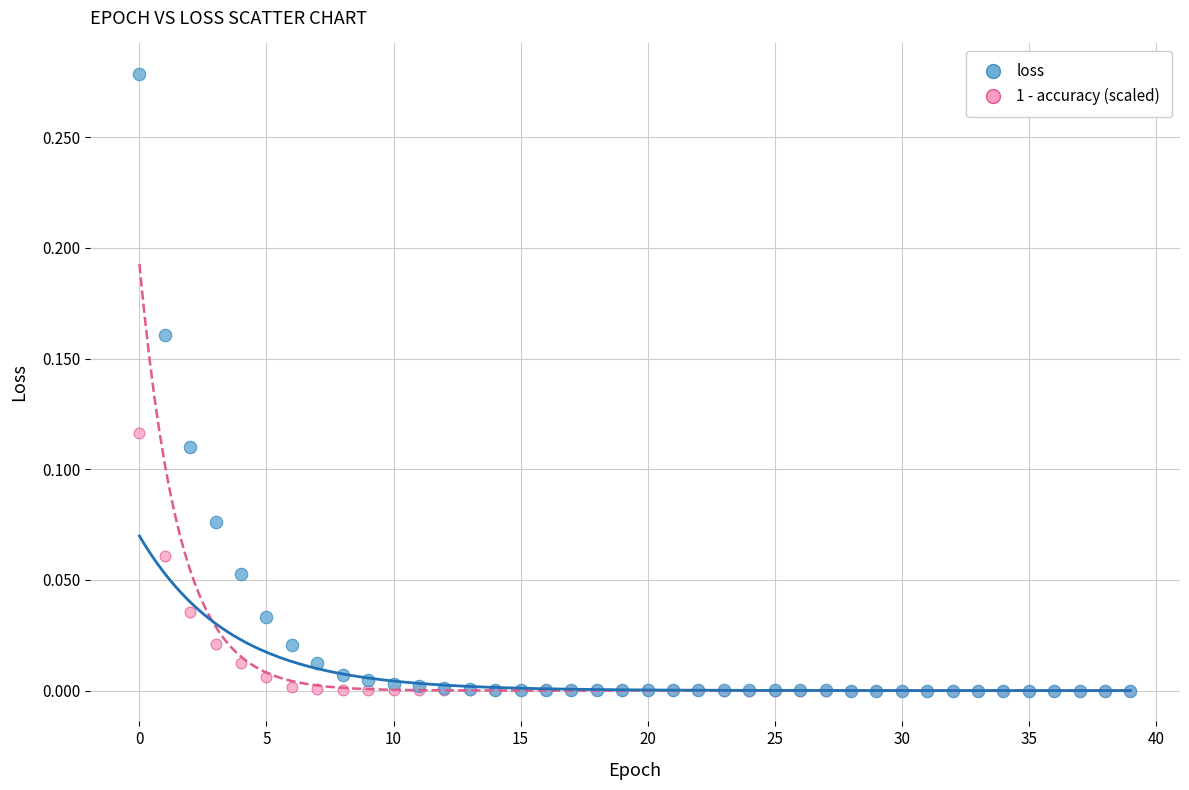

What are all the series names shown in the legend?

loss, 1 - accuracy (scaled)